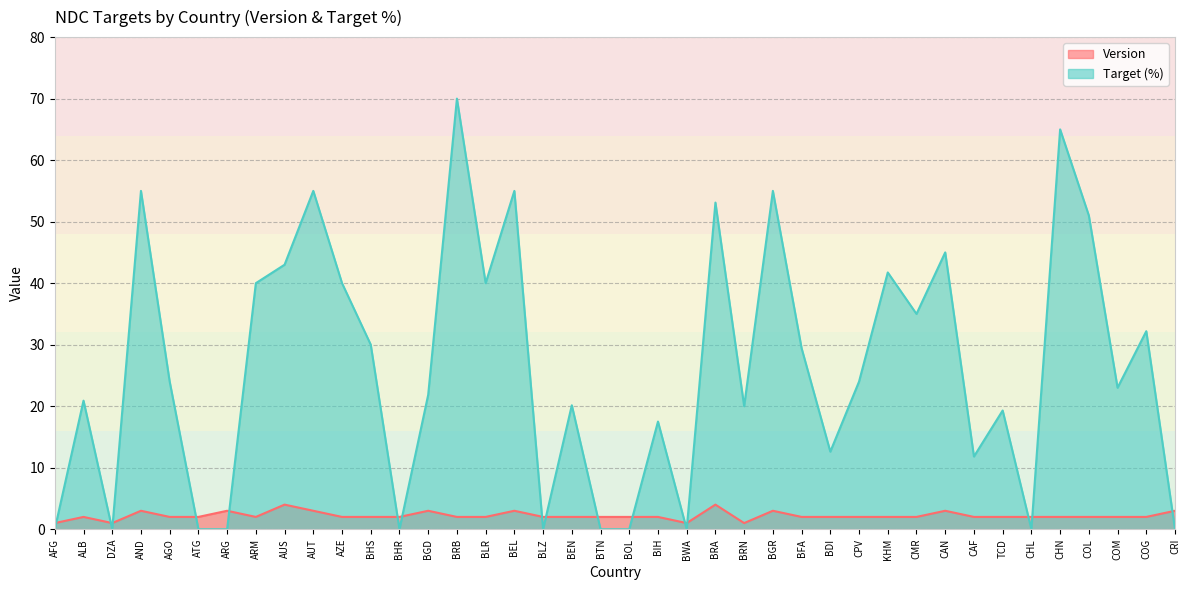

At which label does Target first exceed 24?

AND